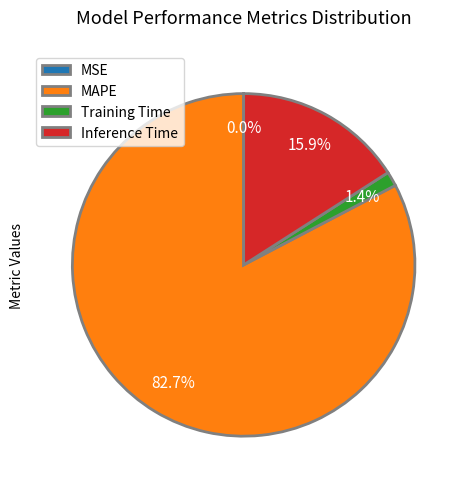

True or false: MAPE accounts for 92% of the total.

False